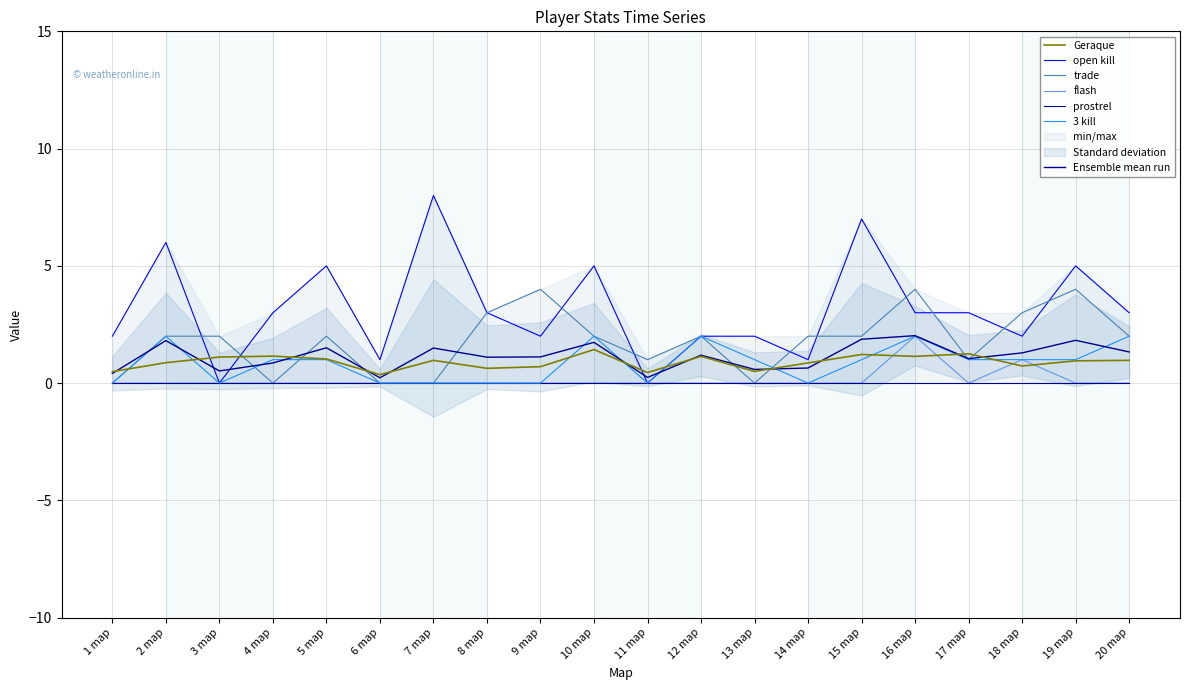

At which category is the sum across all series the highest?

16 map